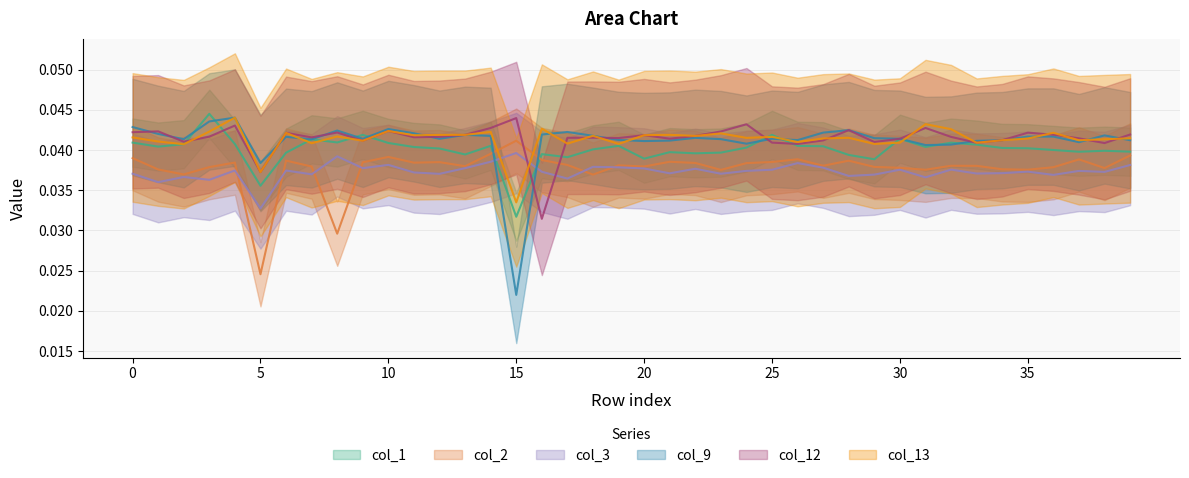

Which series has the largest total across all categories?

col_12